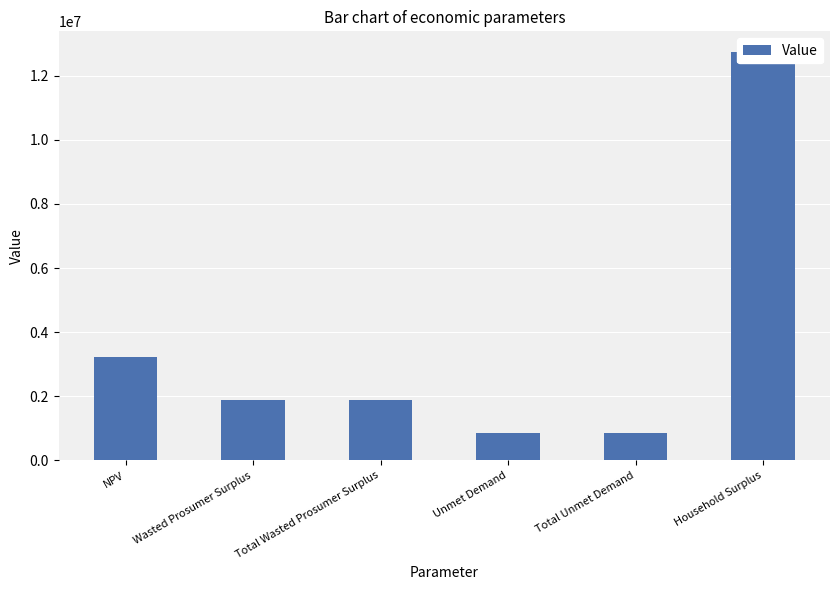

Approximately how many times larger is the value at NPV compared to Wasted Prosumer Surplus?

1.7